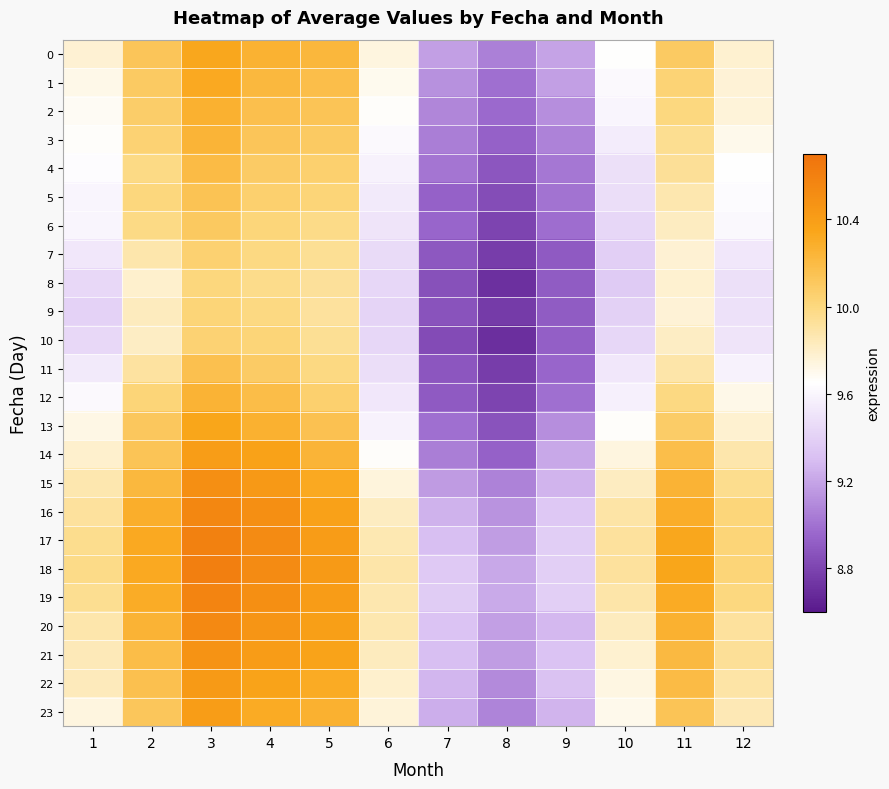

Reading right to left, transcribe all the data shown in this chart.

0: 12=9.8	11=10.1	10=9.7	9=9.2	8=9.1	7=9.2	6=9.7	5=10.2	4=10.3	3=10.3	2=10.1	1=9.8
1: 12=9.8	11=10.0	10=9.6	9=9.2	8=9.0	7=9.1	6=9.7	5=10.2	4=10.2	3=10.3	2=10.1	1=9.7
2: 12=9.8	11=10.0	10=9.6	9=9.1	8=9.0	7=9.1	6=9.7	5=10.1	4=10.2	3=10.3	2=10.1	1=9.7
3: 12=9.7	11=10.0	10=9.5	9=9.1	8=8.9	7=9.0	6=9.6	5=10.1	4=10.1	3=10.2	2=10.0	1=9.7
4: 12=9.6	11=9.9	10=9.5	9=9.0	8=8.9	7=9.0	6=9.6	5=10.1	4=10.1	3=10.2	2=10.0	1=9.6
5: 12=9.6	11=9.9	10=9.5	9=9.0	8=8.8	7=8.9	6=9.5	5=10.0	4=10.1	3=10.1	2=10.0	1=9.6
6: 12=9.6	11=9.8	10=9.4	9=9.0	8=8.8	7=8.9	6=9.5	5=10.0	4=10.0	3=10.1	2=10.0	1=9.6
7: 12=9.5	11=9.8	10=9.4	9=8.9	8=8.8	7=8.9	6=9.5	5=9.9	4=10.0	3=10.0	2=9.9	1=9.5
8: 12=9.5	11=9.8	10=9.4	9=8.9	8=8.7	7=8.9	6=9.4	5=9.9	4=10.0	3=10.0	2=9.8	1=9.4
9: 12=9.5	11=9.8	10=9.4	9=8.9	8=8.8	7=8.9	6=9.4	5=9.9	4=10.0	3=10.0	2=9.8	1=9.4
10: 12=9.5	11=9.8	10=9.4	9=8.9	8=8.7	7=8.8	6=9.4	5=9.9	4=10.0	3=10.0	2=9.8	1=9.4
11: 12=9.6	11=9.9	10=9.5	9=8.9	8=8.8	7=8.9	6=9.5	5=10.0	4=10.1	3=10.2	2=9.9	1=9.5
12: 12=9.7	11=10.0	10=9.6	9=9.0	8=8.8	7=8.9	6=9.5	5=10.1	4=10.2	3=10.3	2=10.0	1=9.6
13: 12=9.8	11=10.1	10=9.7	9=9.1	8=8.9	7=9.0	6=9.6	5=10.2	4=10.3	3=10.3	2=10.1	1=9.7
14: 12=9.9	11=10.2	10=9.7	9=9.2	8=8.9	7=9.0	6=9.7	5=10.2	4=10.4	3=10.4	2=10.1	1=9.8
15: 12=10.0	11=10.3	10=9.8	9=9.3	8=9.1	7=9.2	6=9.7	5=10.3	4=10.4	3=10.5	2=10.2	1=9.9
16: 12=10.0	11=10.3	10=9.9	9=9.4	8=9.1	7=9.3	6=9.8	5=10.4	4=10.5	3=10.6	2=10.3	1=9.9
17: 12=10.0	11=10.3	10=9.9	9=9.4	8=9.2	7=9.3	6=9.9	5=10.4	4=10.5	3=10.6	2=10.3	1=10.0
18: 12=10.0	11=10.3	10=9.9	9=9.4	8=9.2	7=9.4	6=9.9	5=10.4	4=10.5	3=10.6	2=10.3	1=10.0
19: 12=10.0	11=10.3	10=9.9	9=9.4	8=9.2	7=9.4	6=9.9	5=10.4	4=10.5	3=10.6	2=10.3	1=9.9
20: 12=9.9	11=10.3	10=9.8	9=9.3	8=9.2	7=9.3	6=9.9	5=10.4	4=10.5	3=10.5	2=10.3	1=9.9
21: 12=9.9	11=10.2	10=9.8	9=9.3	8=9.2	7=9.3	6=9.8	5=10.4	4=10.4	3=10.5	2=10.2	1=9.8
22: 12=9.9	11=10.2	10=9.7	9=9.3	8=9.1	7=9.3	6=9.8	5=10.3	4=10.4	3=10.4	2=10.2	1=9.8
23: 12=9.8	11=10.1	10=9.7	9=9.3	8=9.1	7=9.2	6=9.8	5=10.3	4=10.3	3=10.4	2=10.1	1=9.7